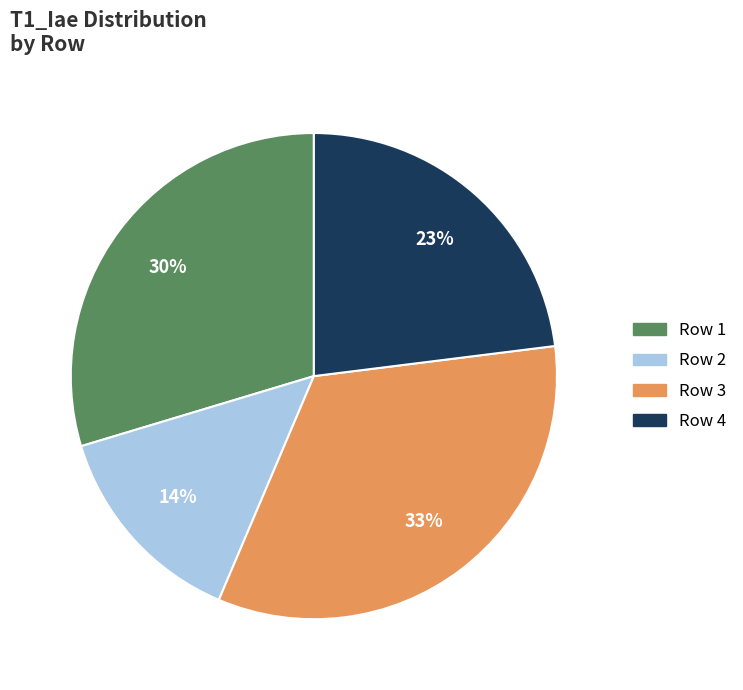

Is there a majority slice in this chart?

No